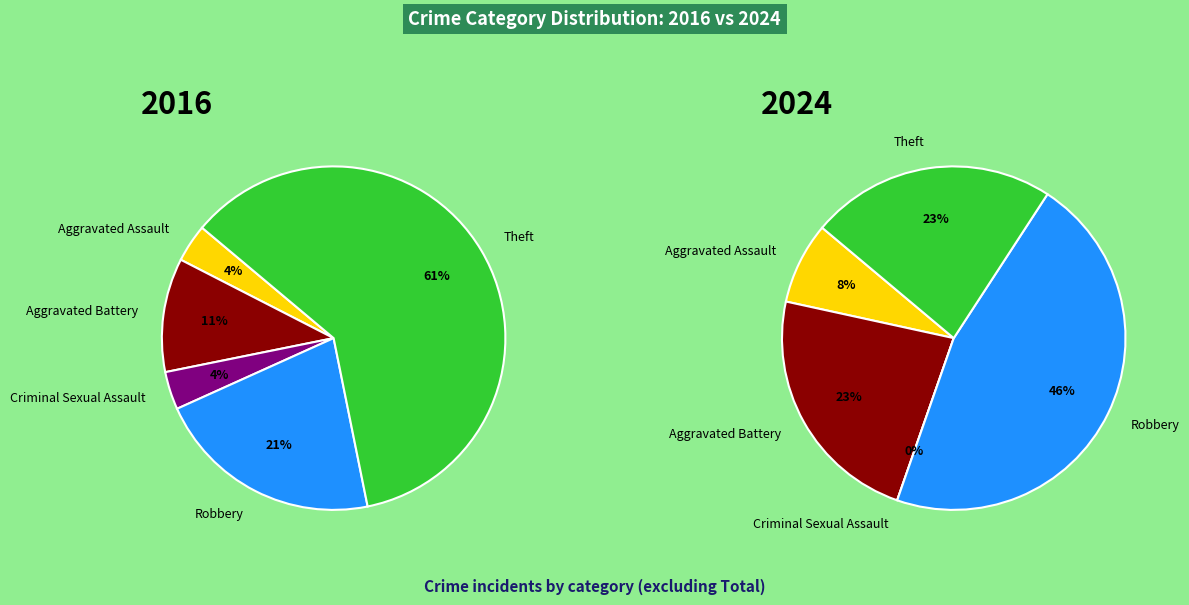

Which slice is the smallest?

Aggravated Assault